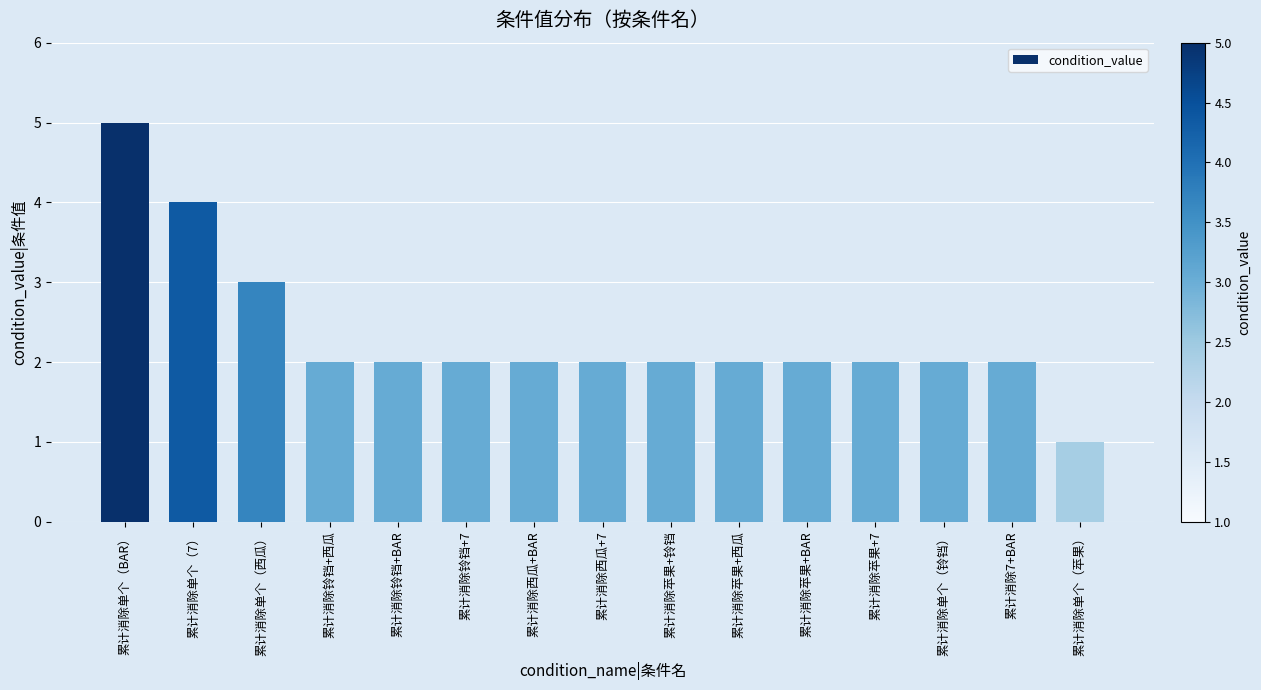

The chart shows a value of 1 at 累计消除苹果+西瓜. True or false?

False